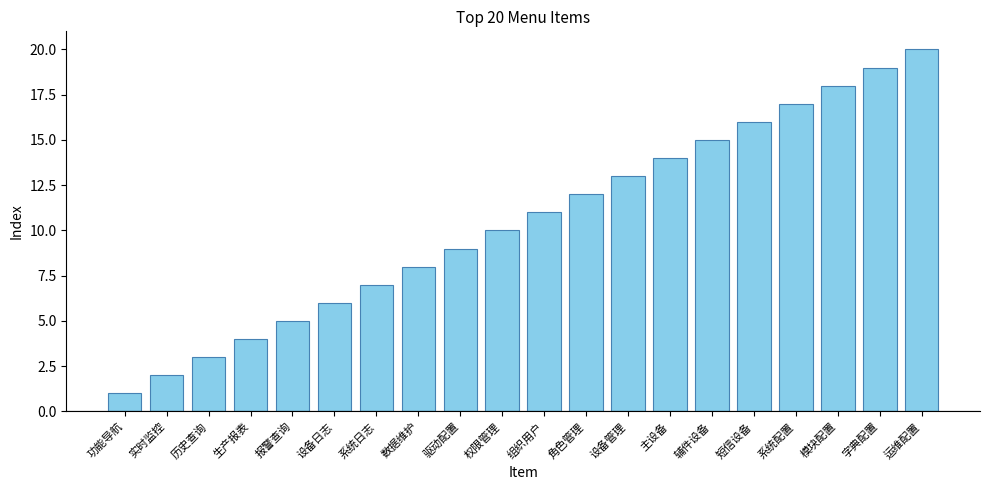

True or false: the data shows 6 at 设备日志.

True